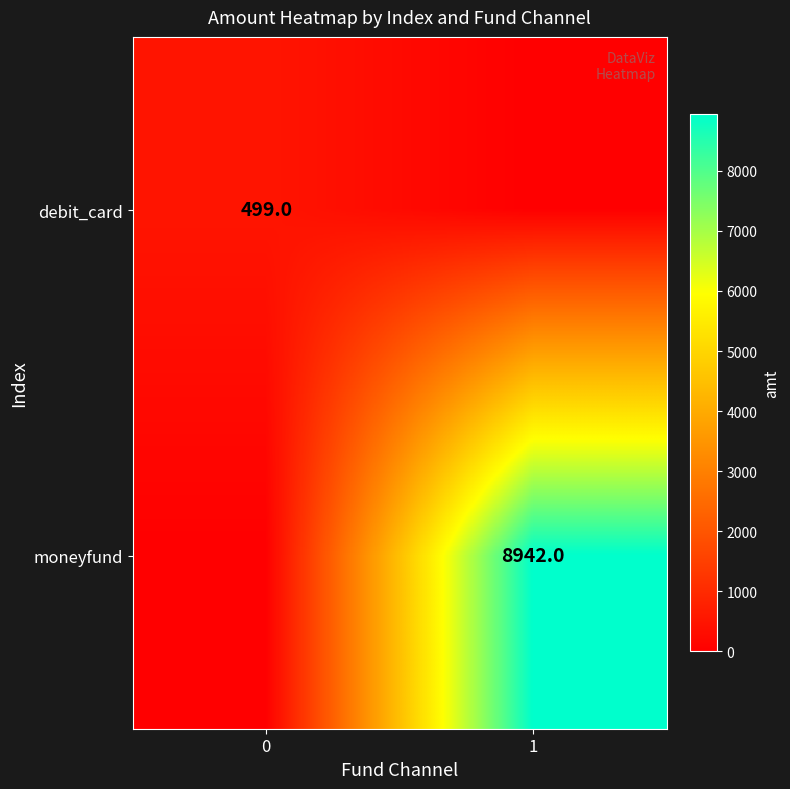

The value of moneyfund at 1 is 8942. True or false?

True